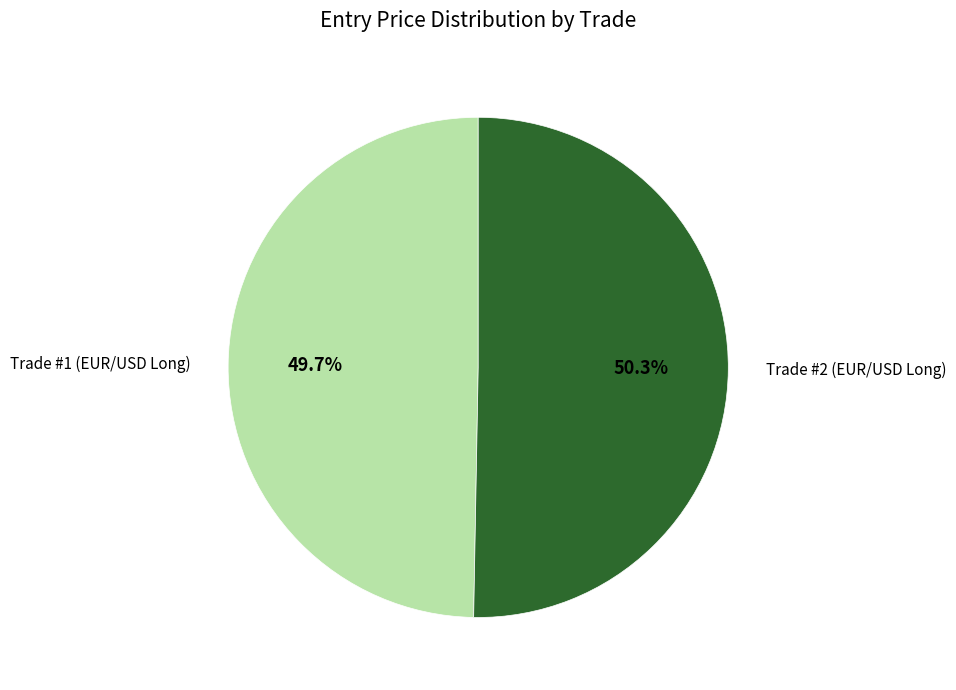

Is Trade #1 (EUR/USD Long) the majority of the pie?

No